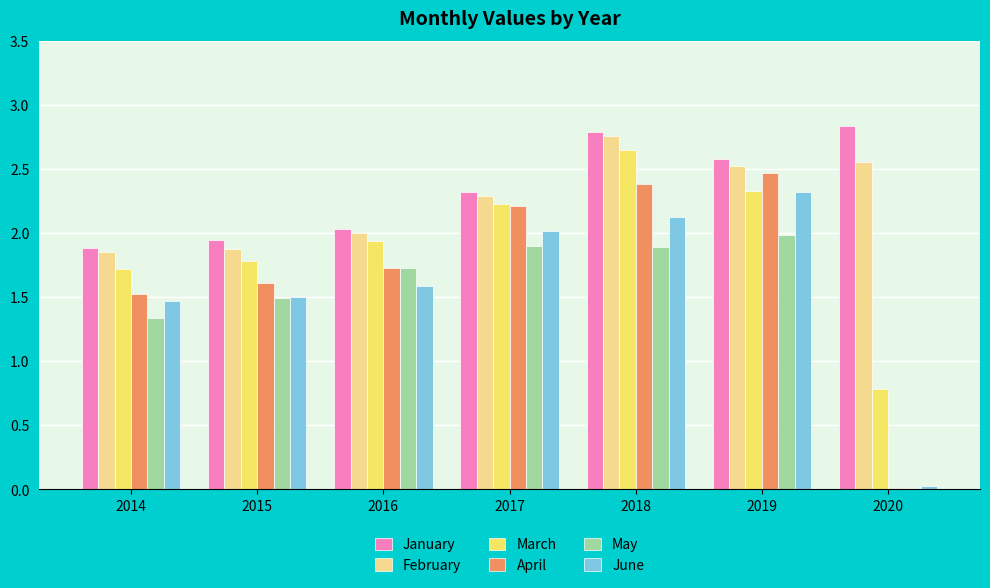

Read the April value at 2016.

1.7